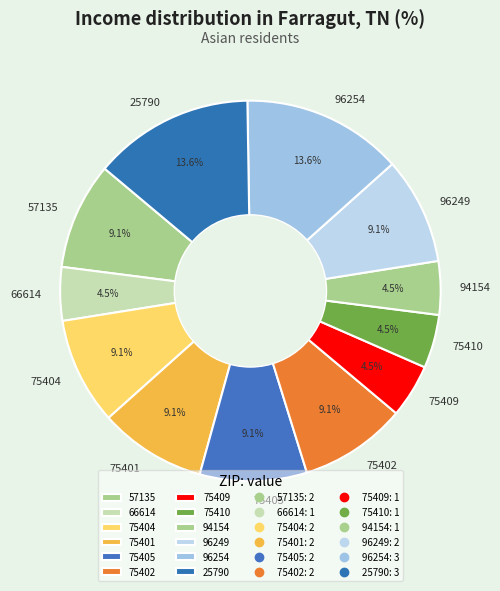

Between 66614 and 96254, which is larger?

96254